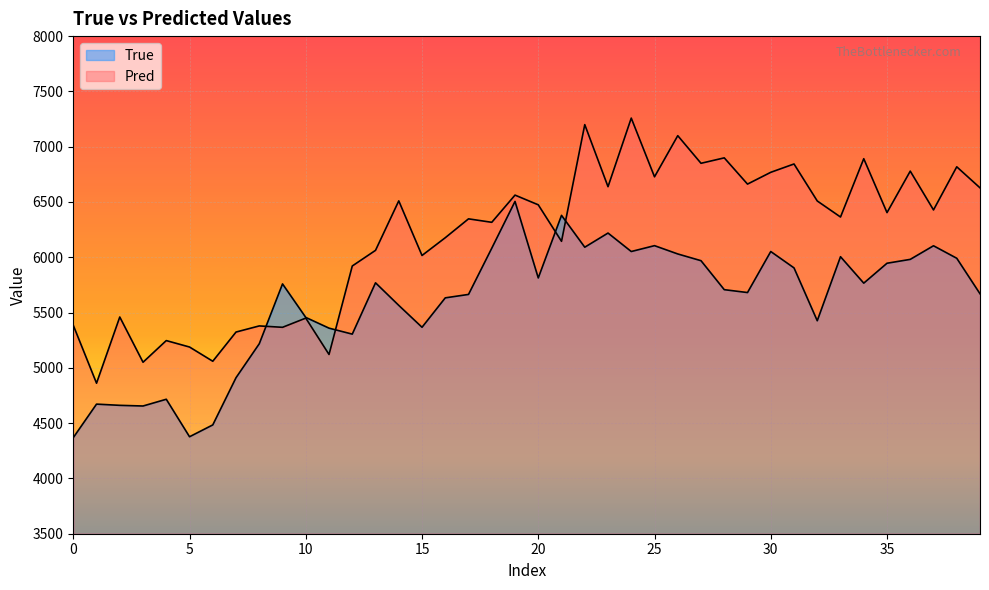

True or false: Pred has more than 0 points higher than both neighbors.

True